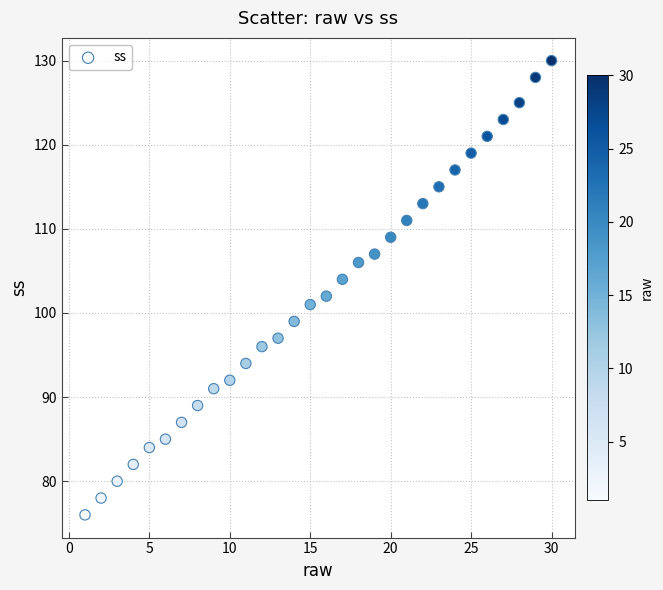

What is the range of Y values (max minus min)?

54